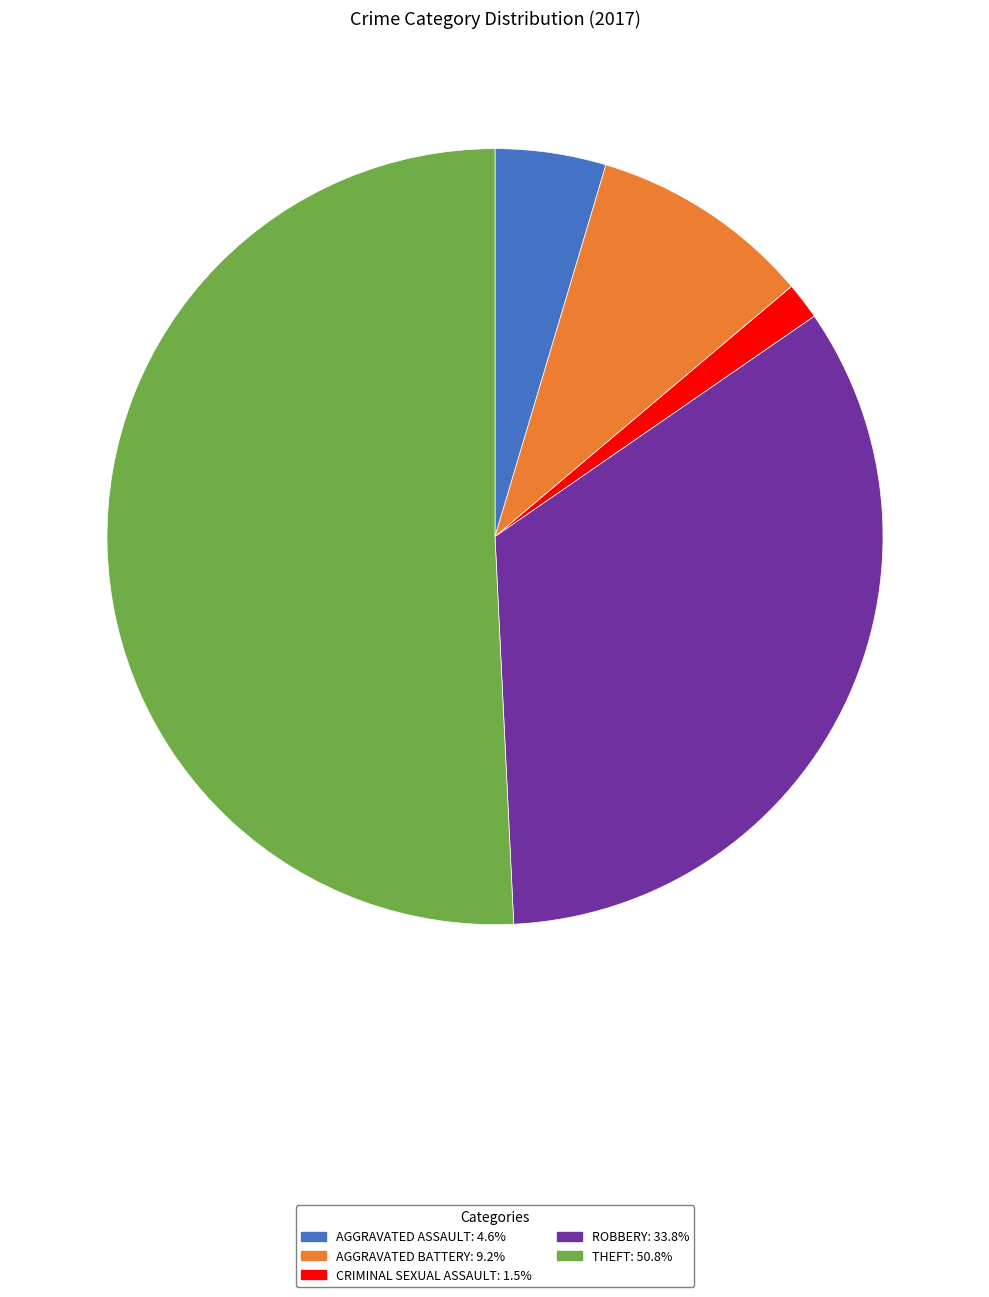

Is there a majority slice in this chart?

Yes